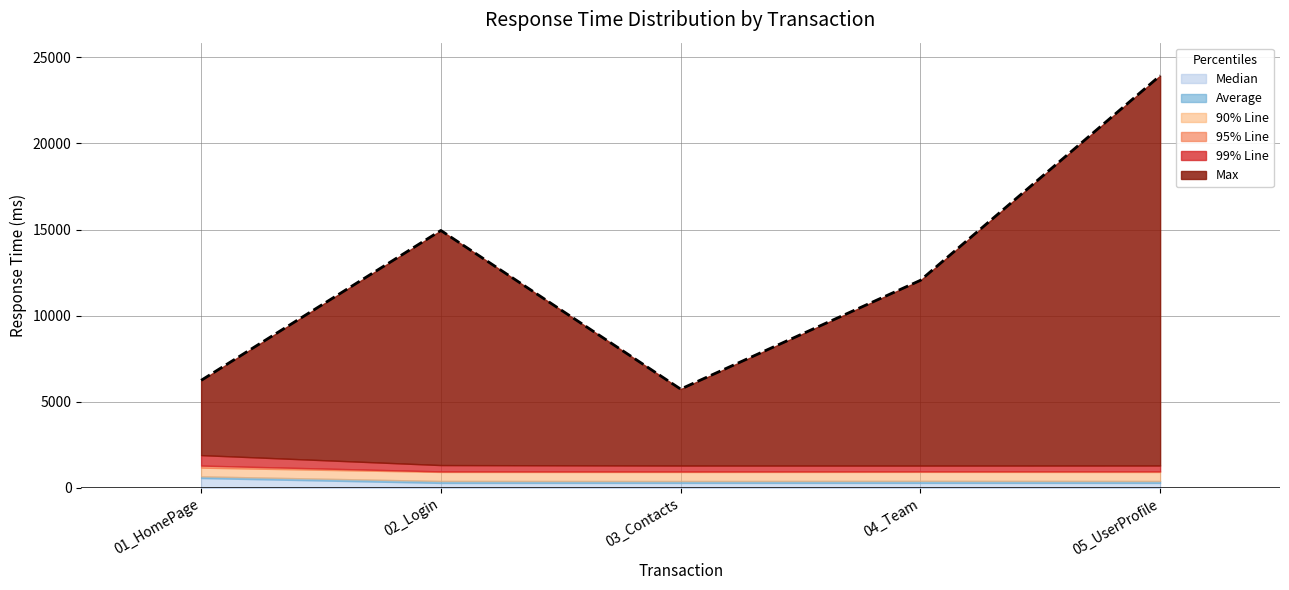

Reading left to right, what are all the values shown in this chart?

01_HomePage=6243	02_Login=14944	03_Contacts=5737	04_Team=12049	05_UserProfile=23931